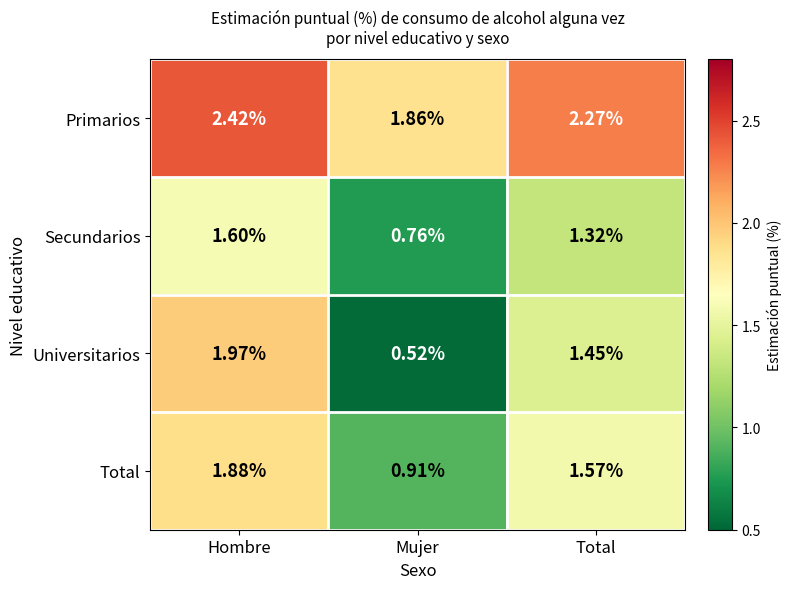

List the labels in order of Total value, largest first.

Hombre, Total, Mujer